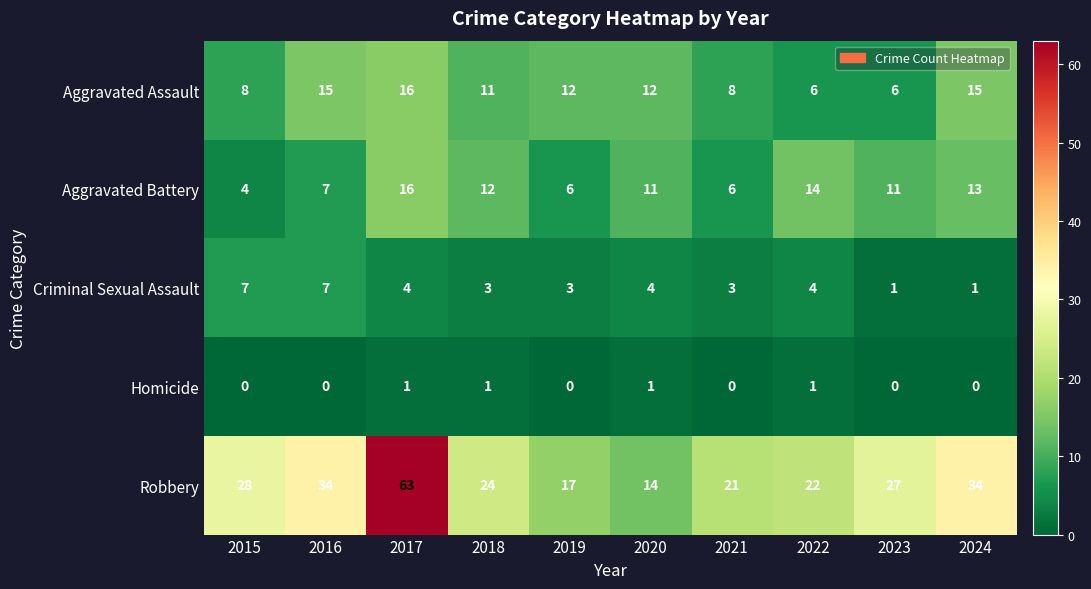

The Aggravated Assault series shows 11 at 2021. True or false?

False